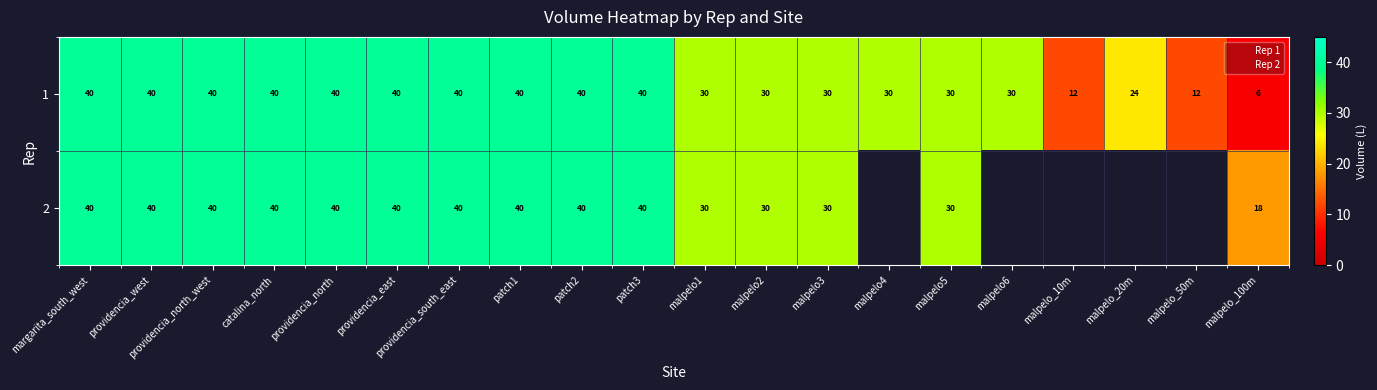

What is the maximum value for 1?

40.0